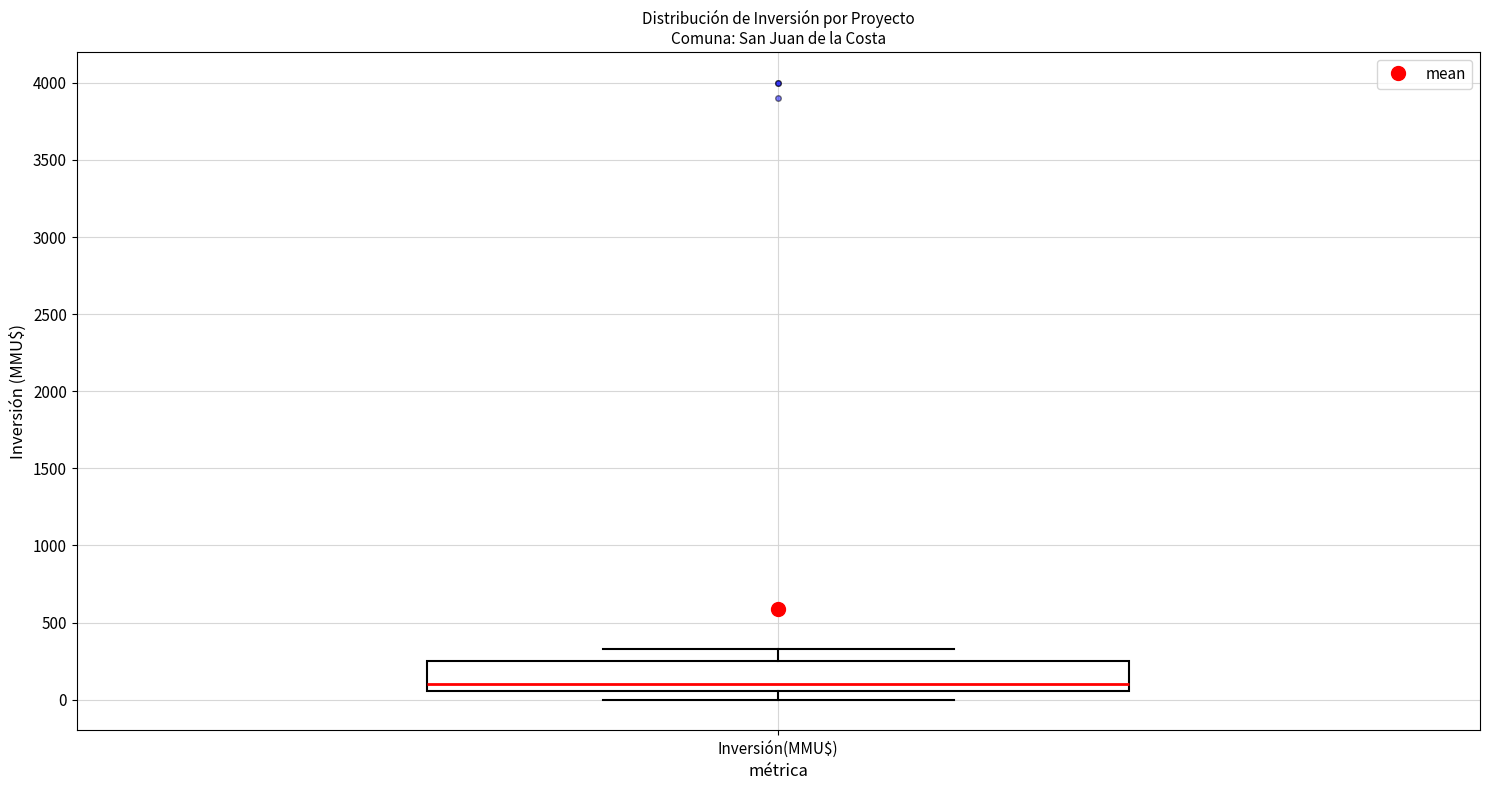

Where is the upper edge of the box for Inversión(MMU$) on the y-axis? The values are not printed on the chart, so give them approximately, as read against the axis.

250